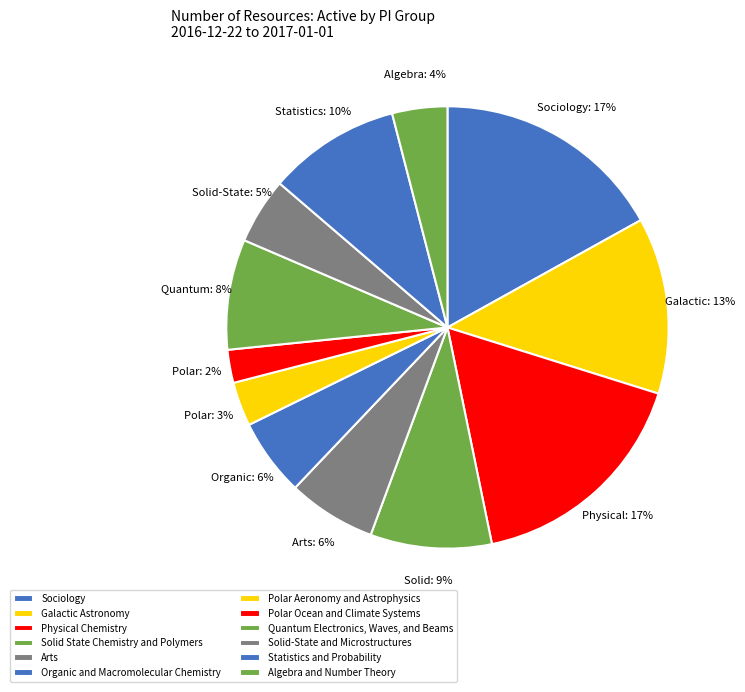

Do Polar Ocean and Climate Systems and Sociology together represent more than half of the pie?

No